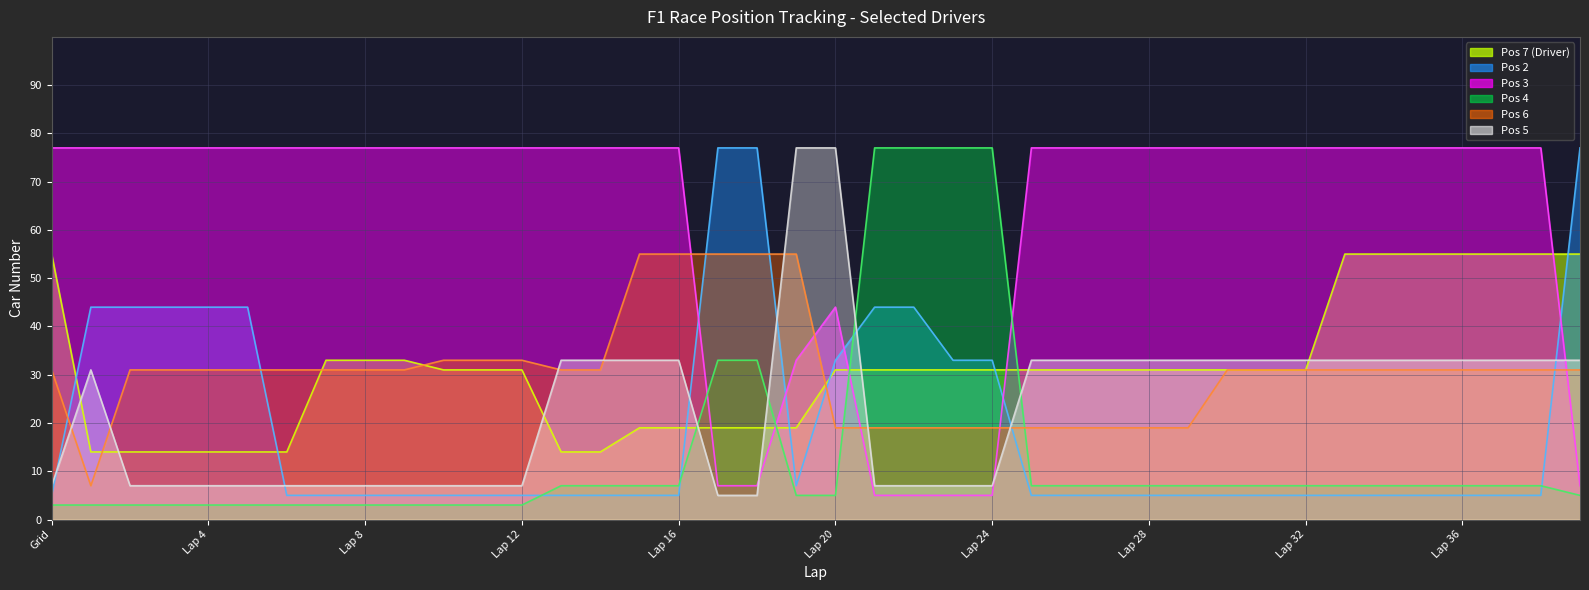

How many intersections are there between Pos 4 and Pos 3?

4